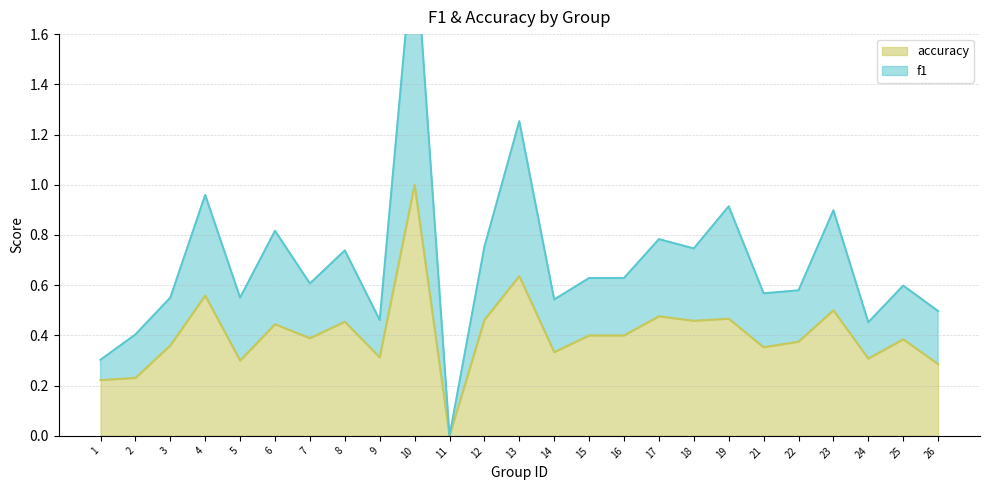

How many data points does each series have?

25